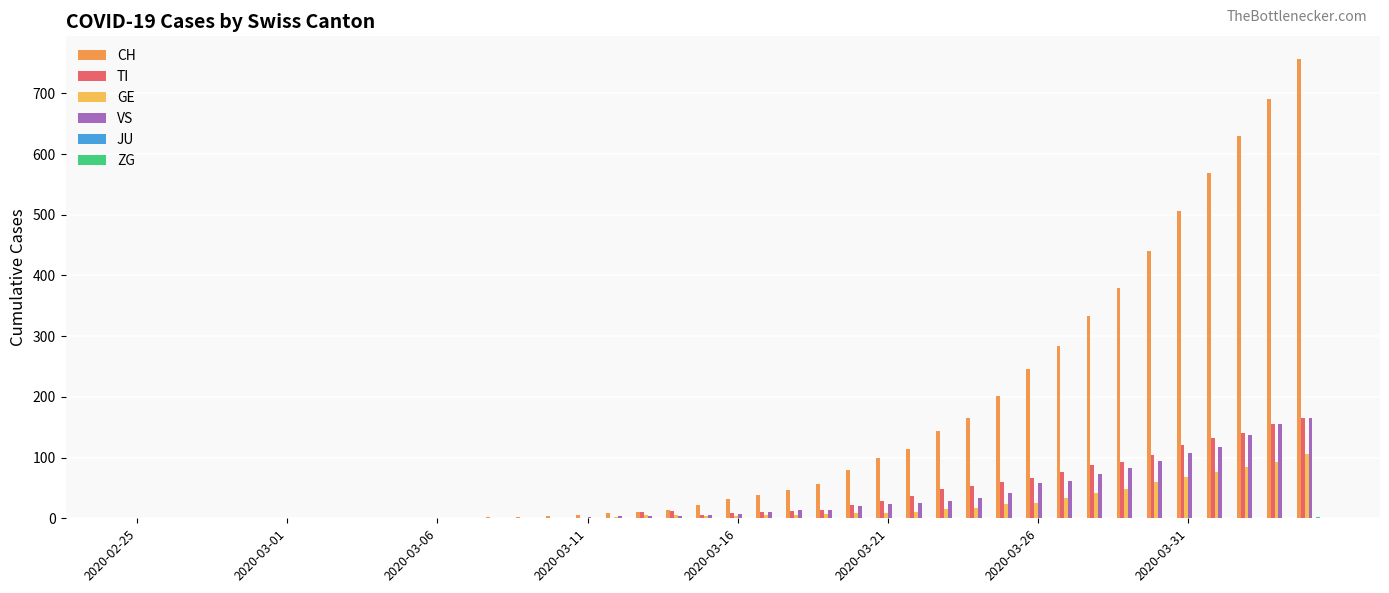

What is the maximum value for GE?

106